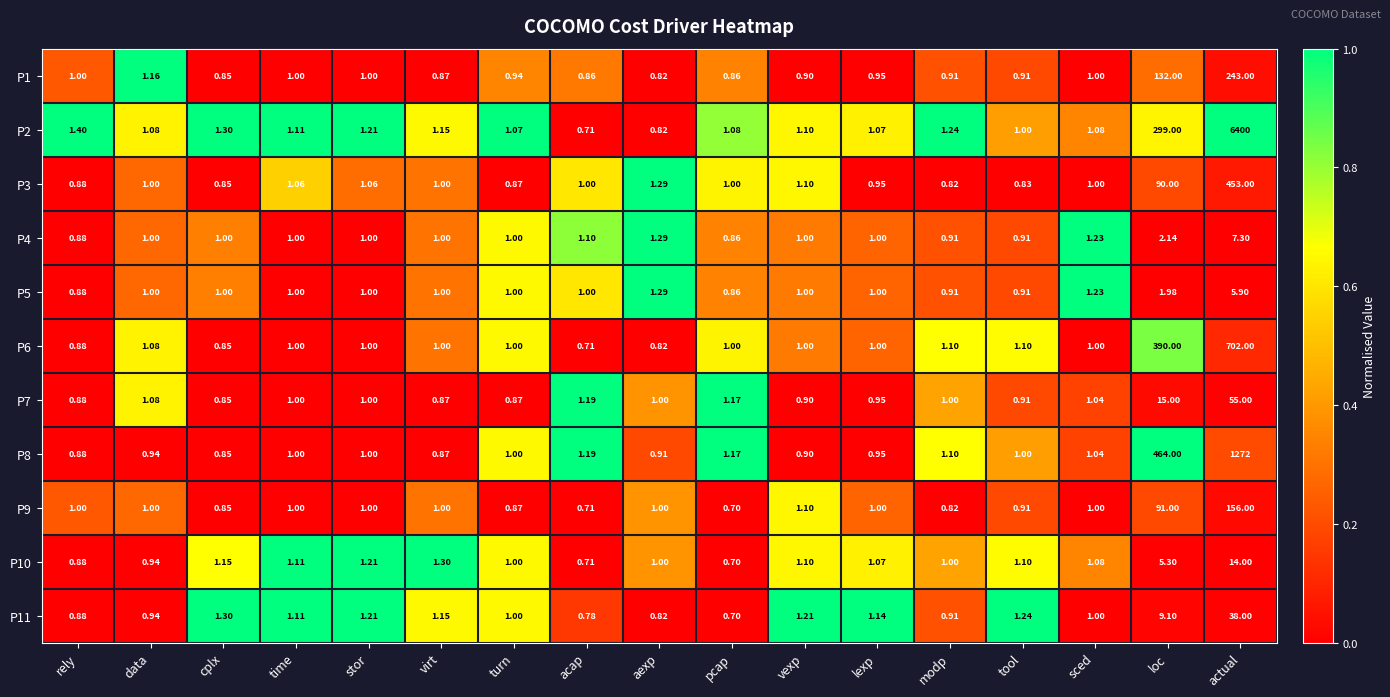

Where is P7 nearest to the value 27?

loc